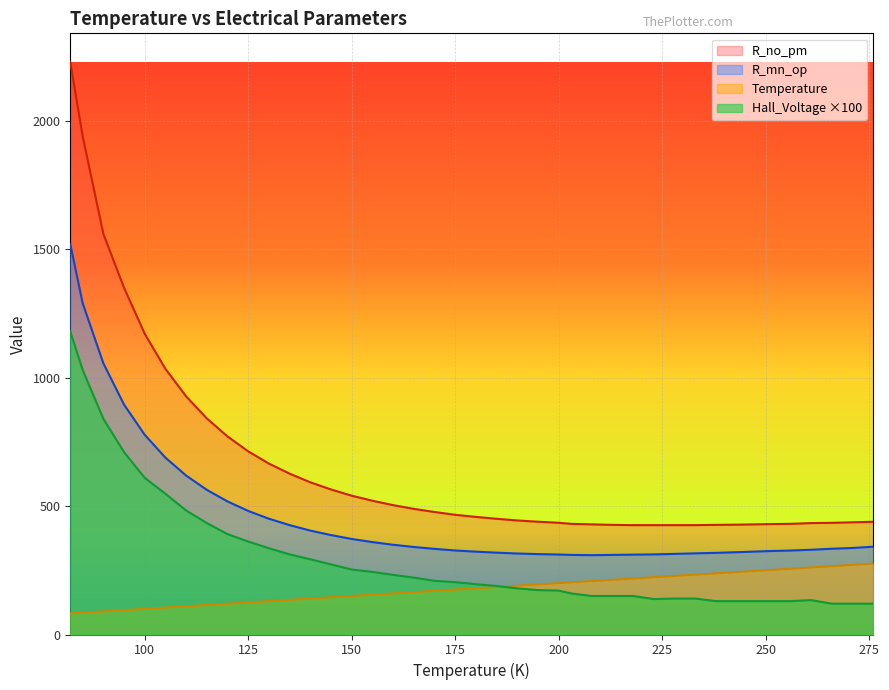

What is the maximum value for Temperature?

276.0